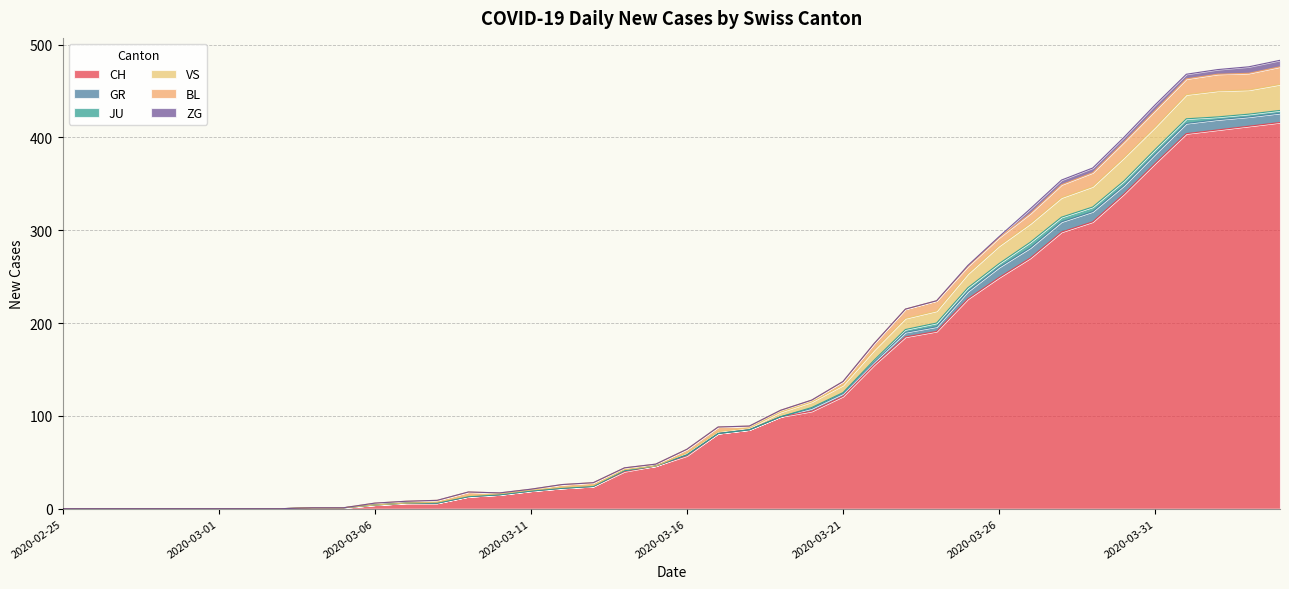

How many values in the GR series exceed 0?

18